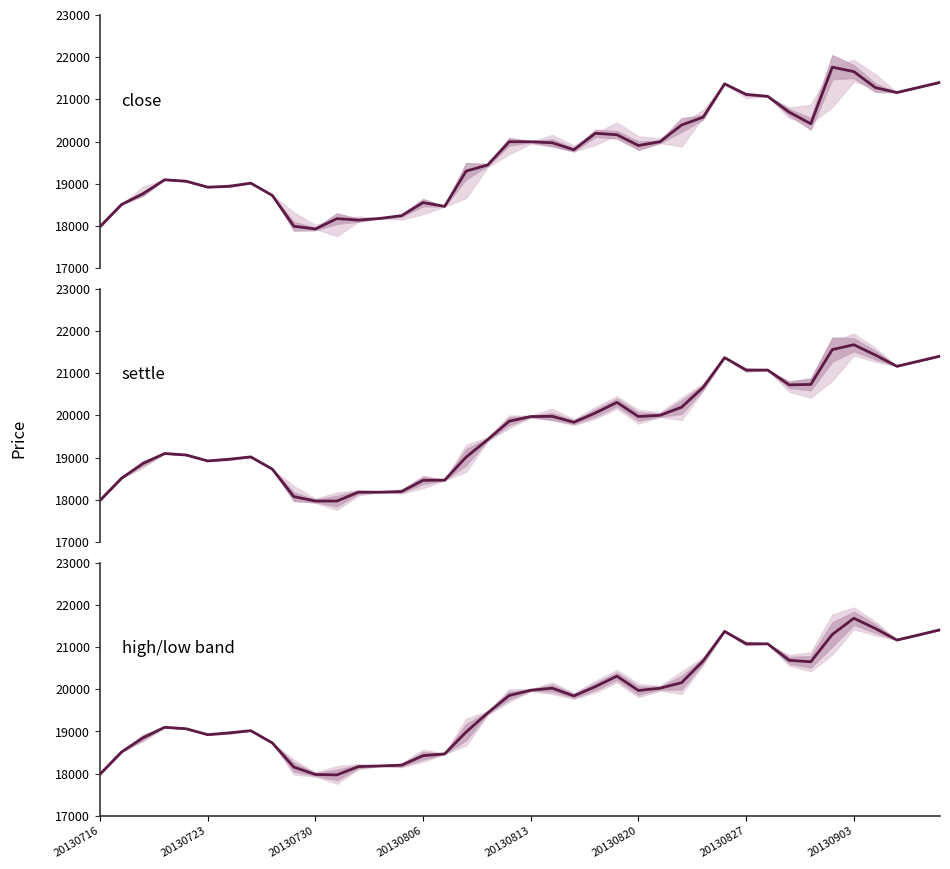

What is the difference between the highest and lowest values at 17?

317.5